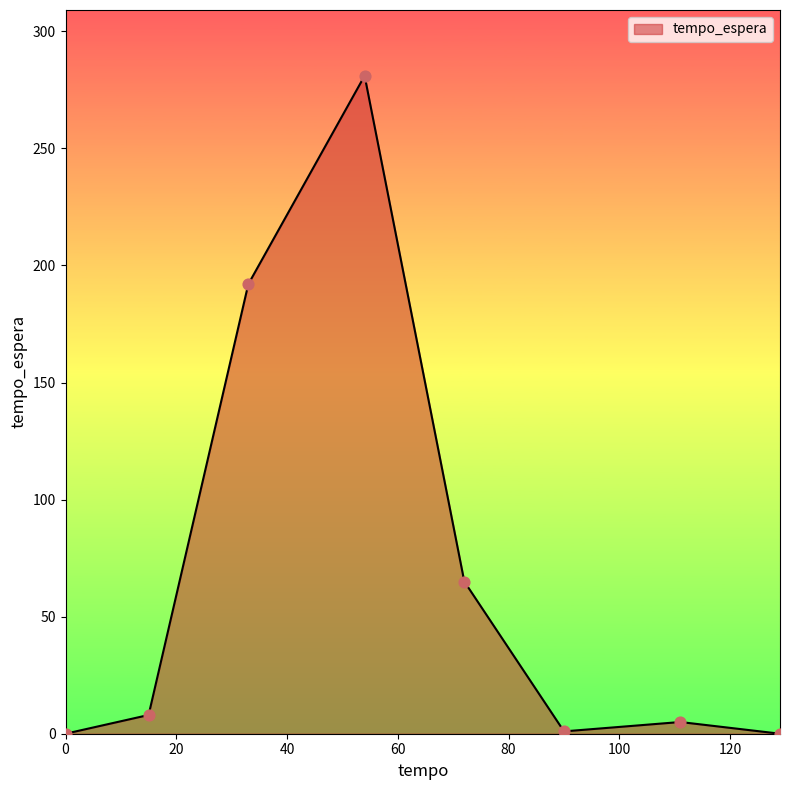

What is the greatest value displayed?

281